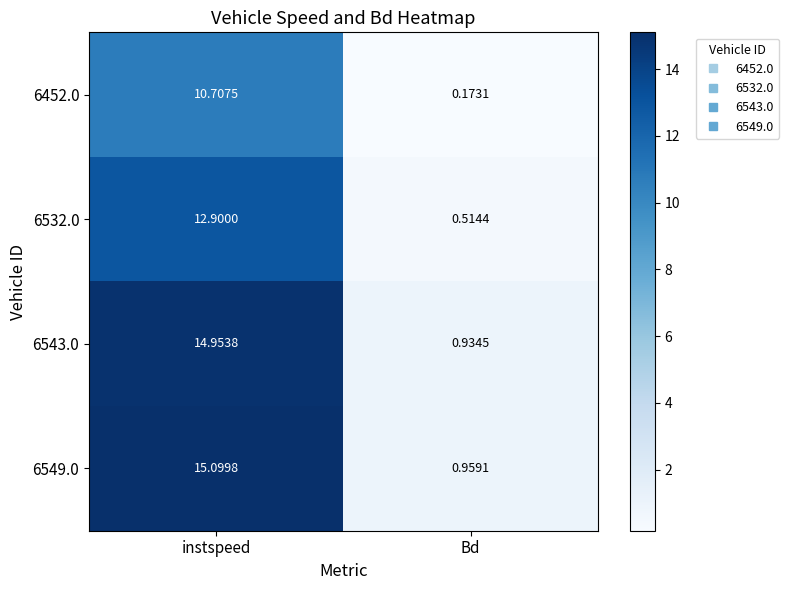

List the labels in order of 6543.0 value, largest first.

instspeed, Bd